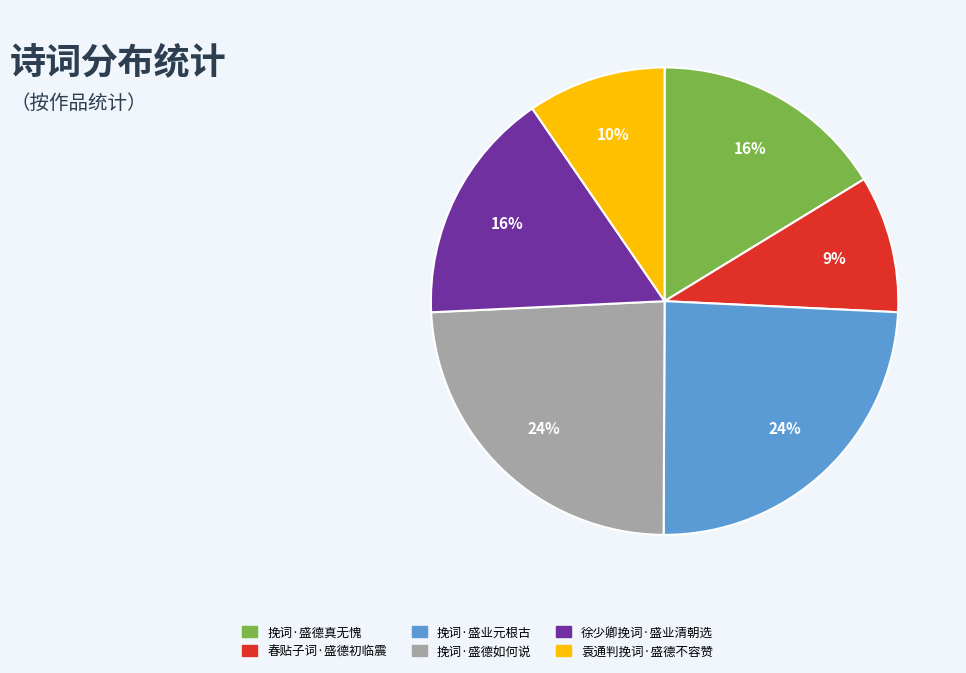

To the nearest percent, what percentage of the pie is 挽词·盛德真无愧?

16%